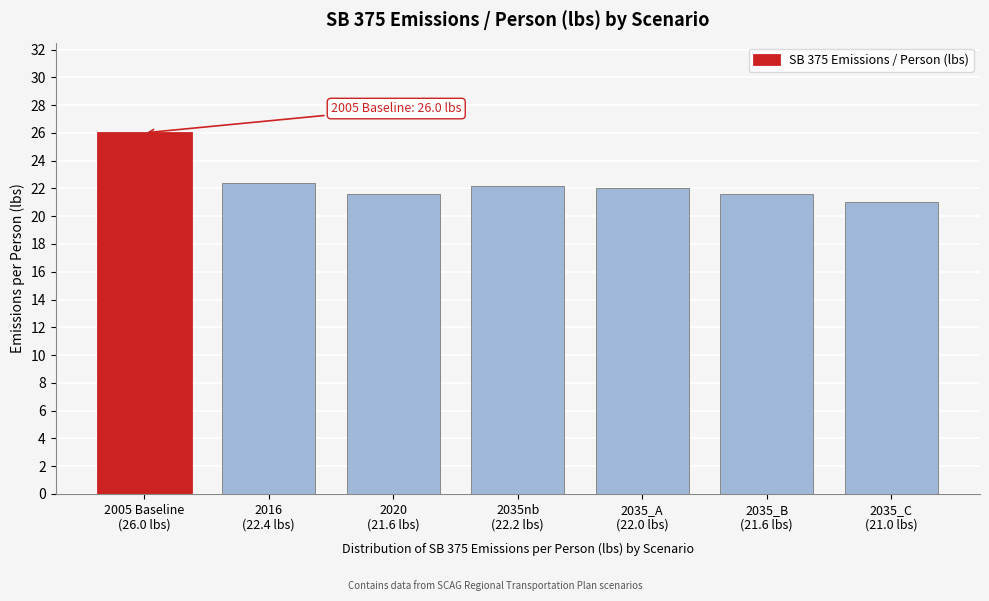

Reading left to right, extract all data points from this chart.

26.0	22.4	21.6	22.2	22.0	21.6	21.0